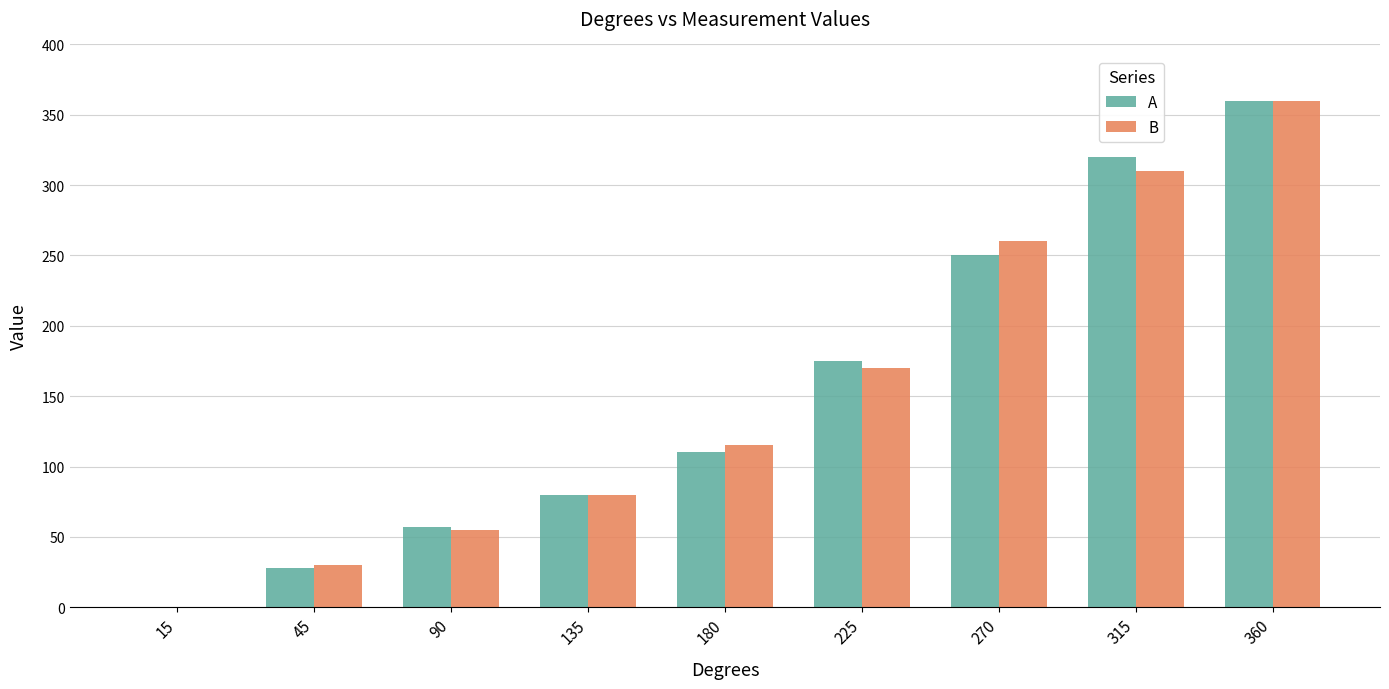

What value does the B series have at 315, to the nearest 5?

310